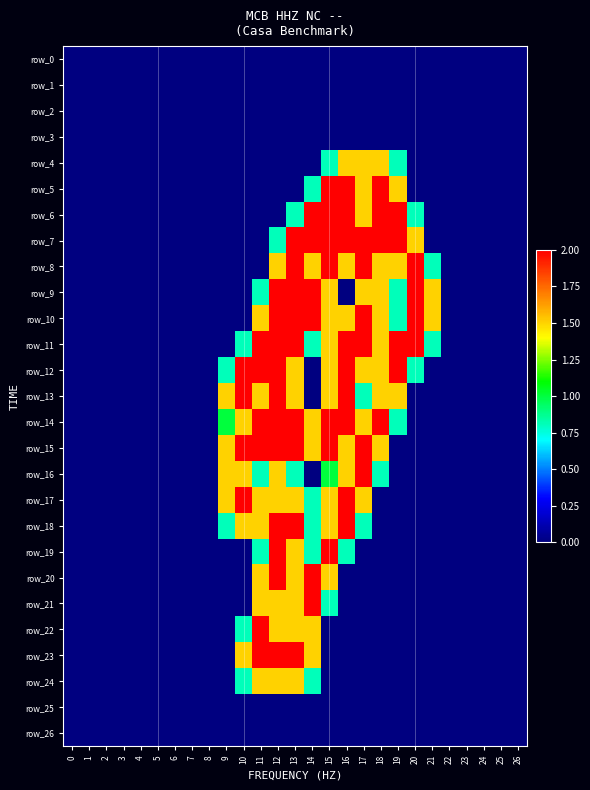

Between 0 and 26, which series saw the biggest shift?

row_0